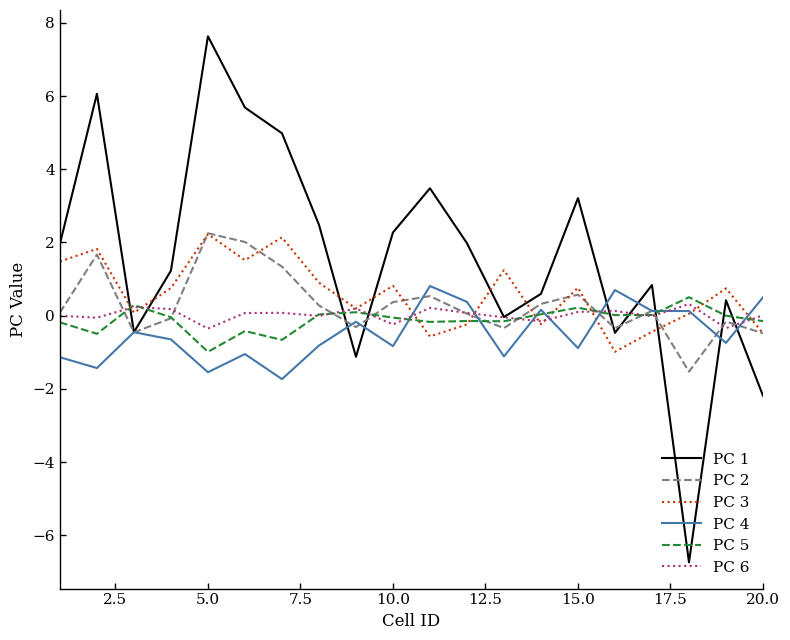

Which series has the largest range (max minus min)?

PC 1